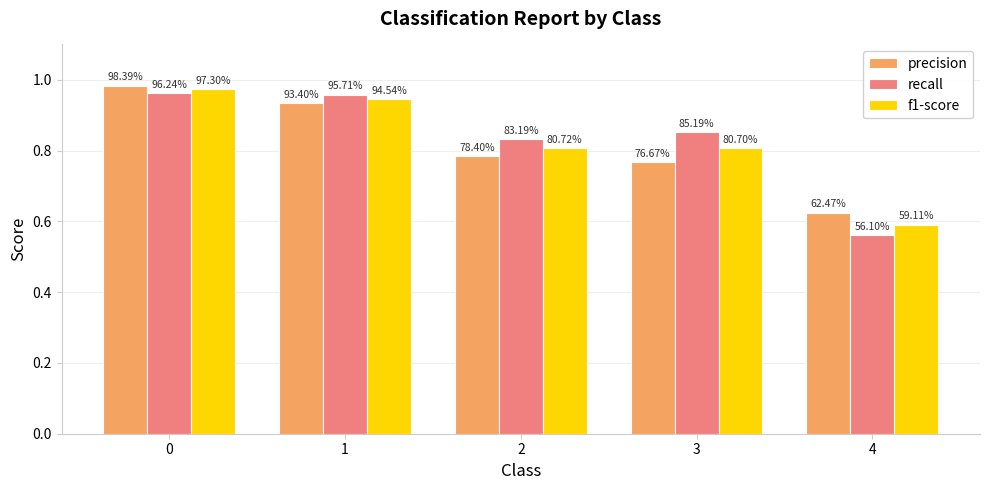

At which label is recall closest to 0?

4